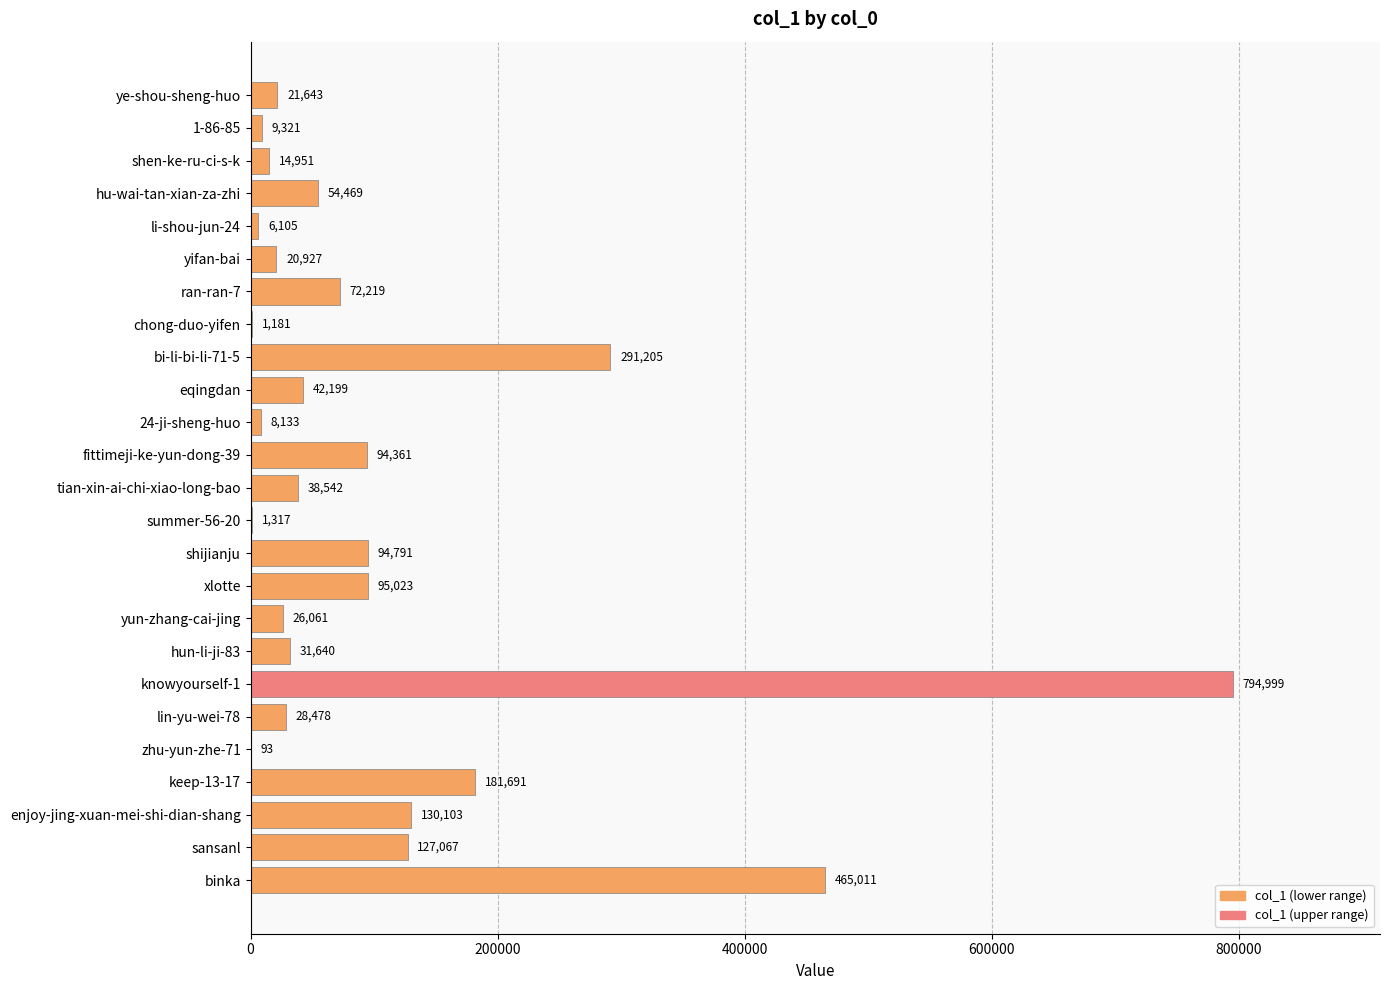

How many series are shown in this chart?

1